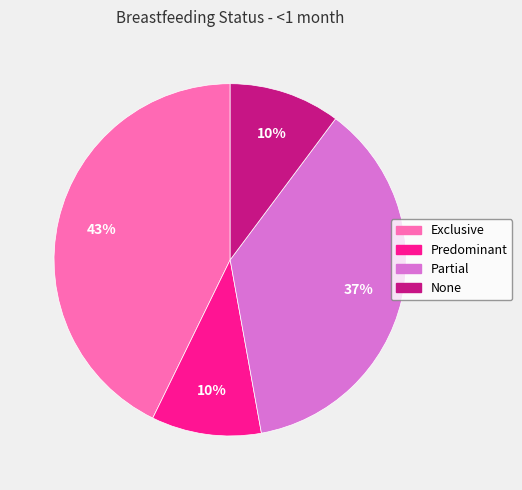

To the nearest percent, what is the difference between the largest and smallest slice percentages?

33%